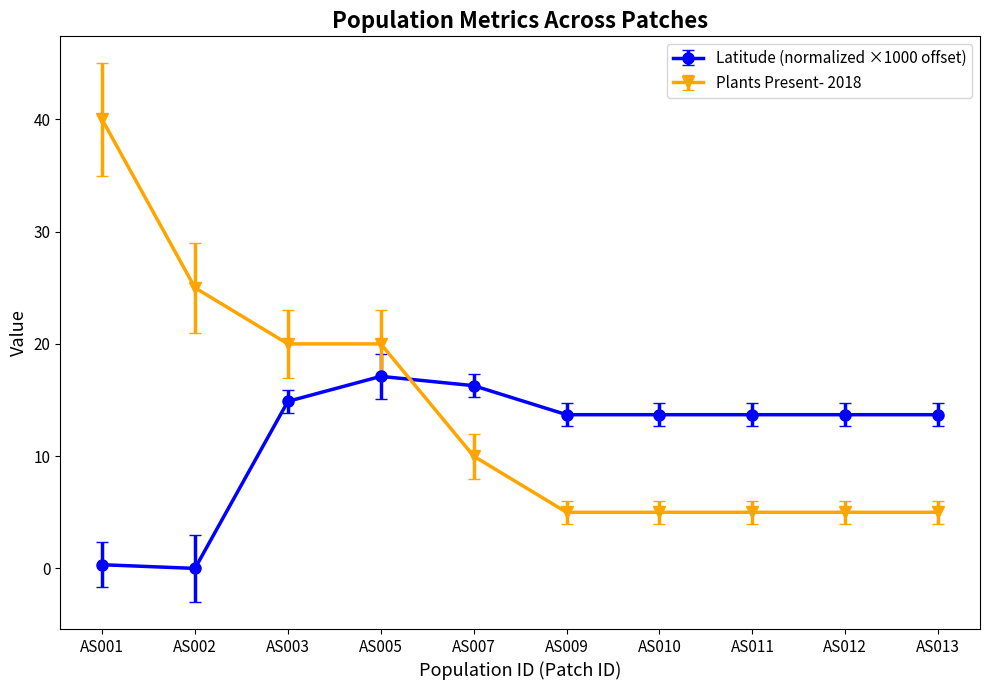

How many values in the Plants Present- 2018 series are below 10?

5